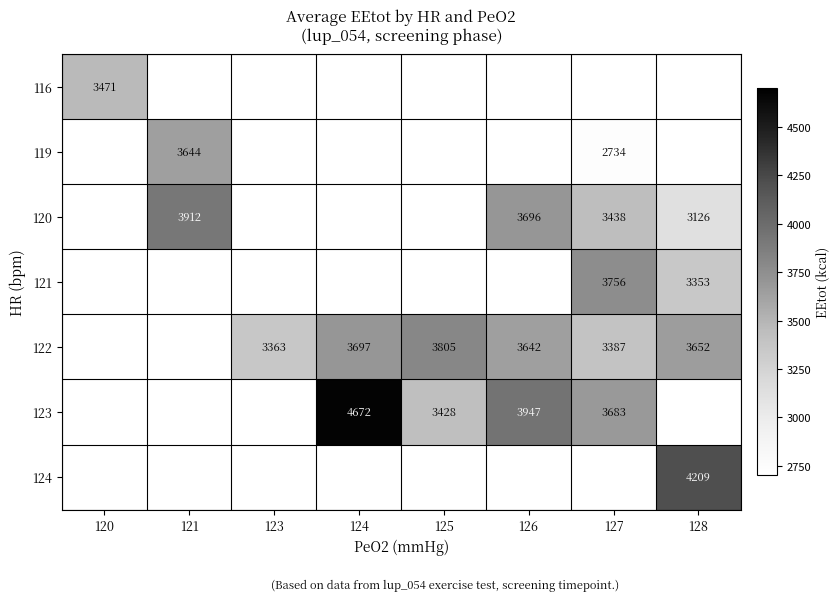

Is the value of 124 at 128 greater than the value of 122 at 126?

Yes